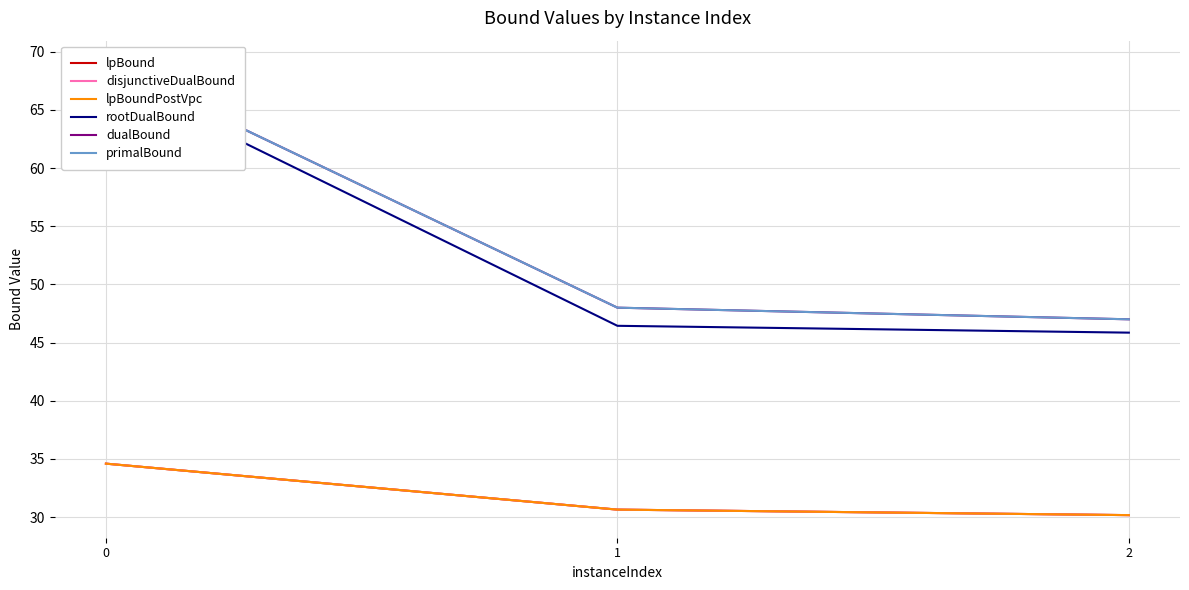

Reading left to right, list all the values displayed in this chart.

lpBound: 0=34.6	1=30.6	2=30.2
disjunctiveDualBound: 0=34.6	1=30.6	2=30.2
lpBoundPostVpc: 0=34.6	1=30.6	2=30.2
rootDualBound: 0=68.0	1=46.4	2=45.9
dualBound: 0=69.0	1=48.0	2=47.0
primalBound: 0=69.0	1=48.0	2=47.0